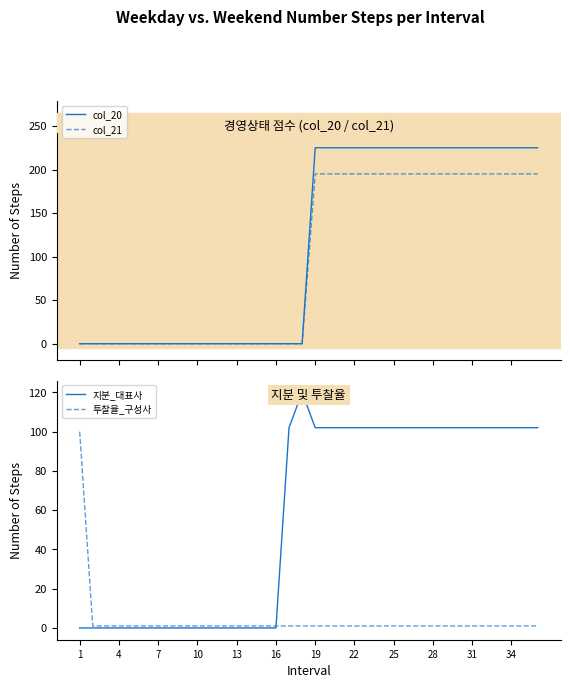

What is the highest value of the col_21 series?

195